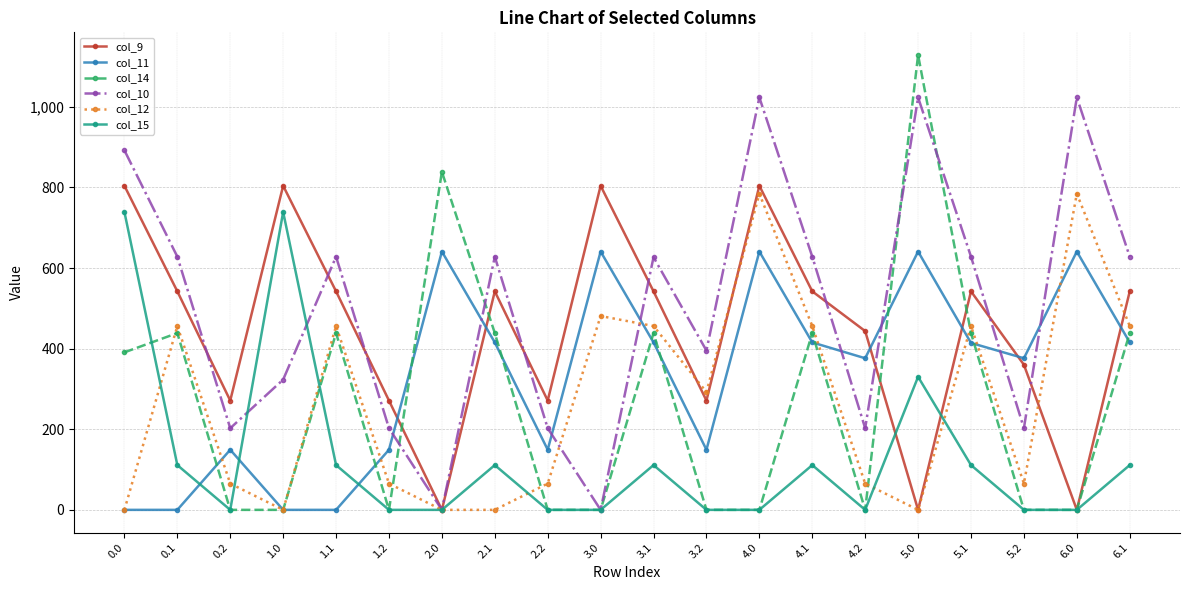

Where is the first local maximum for col_10?

1.1